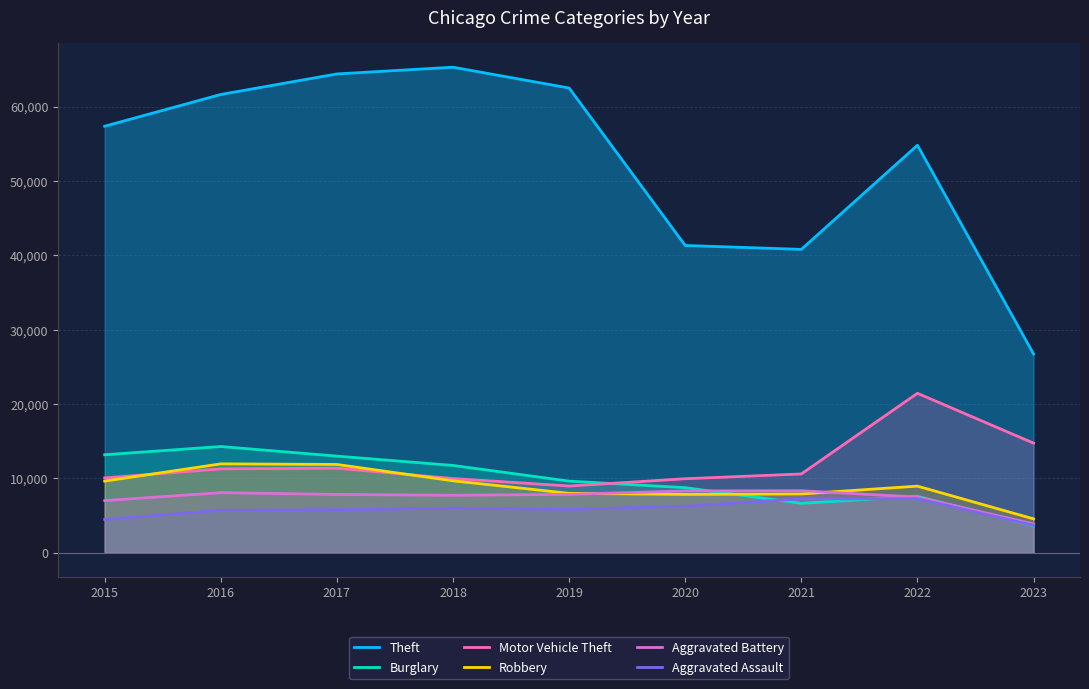

Reading left to right, list all the values displayed in this chart.

Theft: 57350	61621	64383	65286	62491	41320	40794	54798	26731
Burglary: 13184	14289	13001	11746	9638	8757	6659	7592	3630
Motor Vehicle Theft: 10068	11286	11380	9985	8977	9959	10601	21448	14746
Robbery: 9638	11960	11880	9680	7994	7855	7917	8964	4563
Aggravated Battery: 7018	8085	7845	7734	7857	8319	8345	7487	3878
Aggravated Assault: 4480	5712	5793	6001	5841	6263	7243	7277	3694